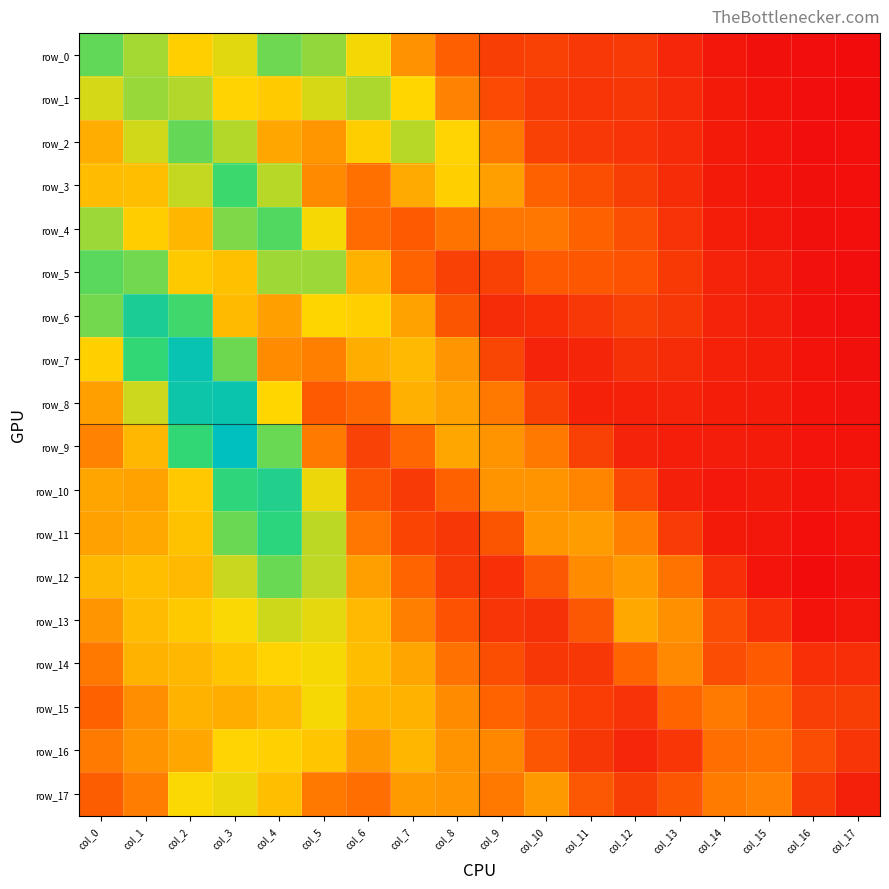

The row_3 series shows 0.2 at col_2. True or false?

False